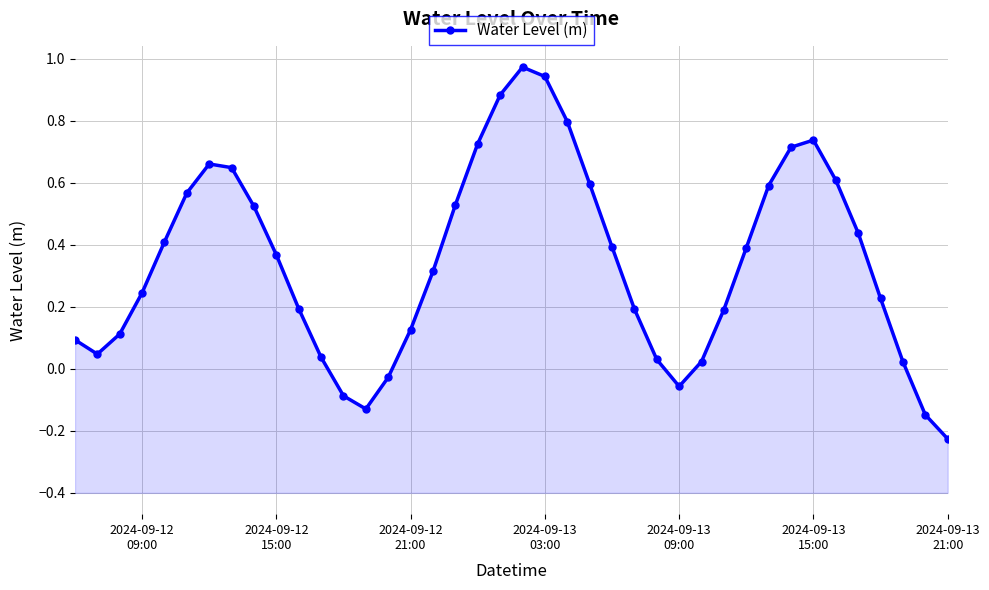

What is the average value?

0.3